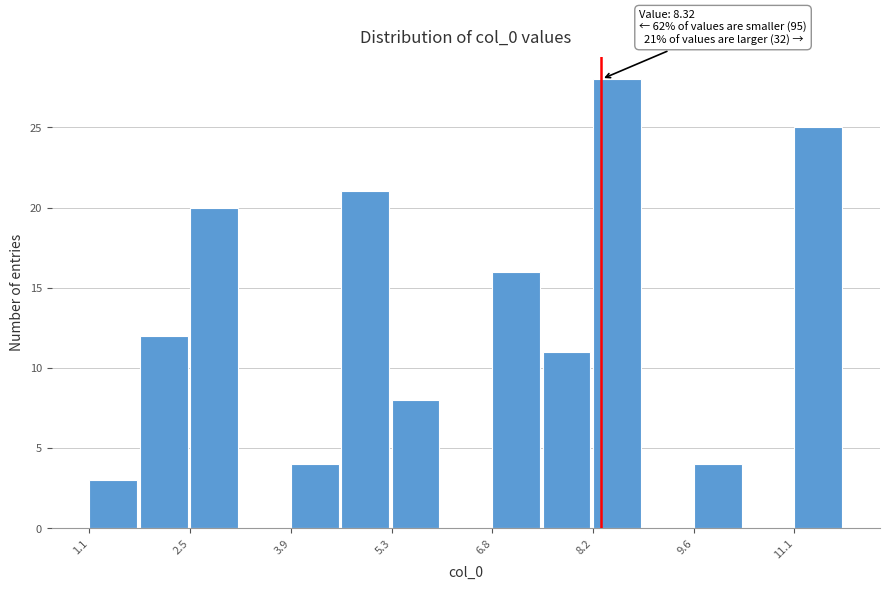

Around what value on the x-axis is the tallest bar? Give the approximate position of its centre, as read against the axis.

8.6